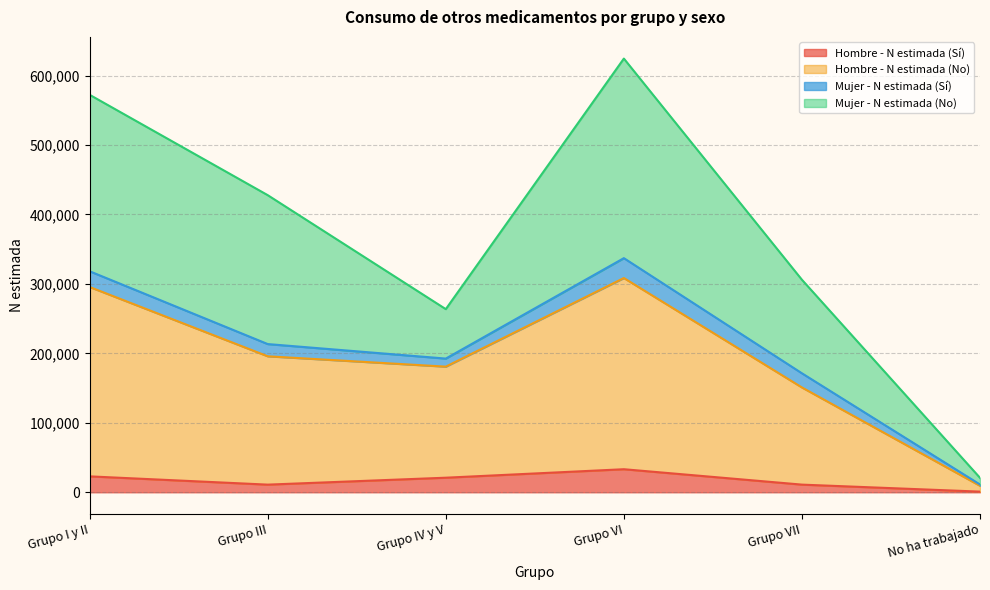

Is it true that Hombre - N estimada (Sí) equals 55599 at Grupo VI?

False